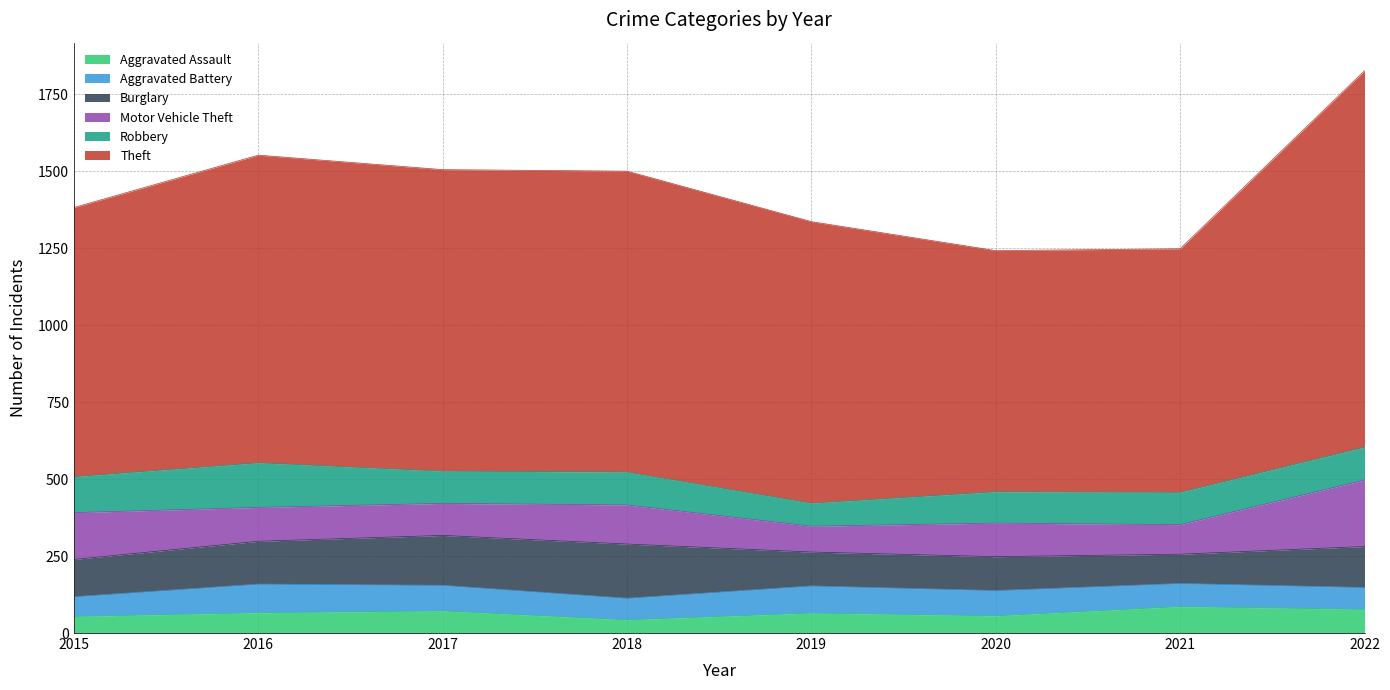

At which category is the sum across all series the highest?

2022